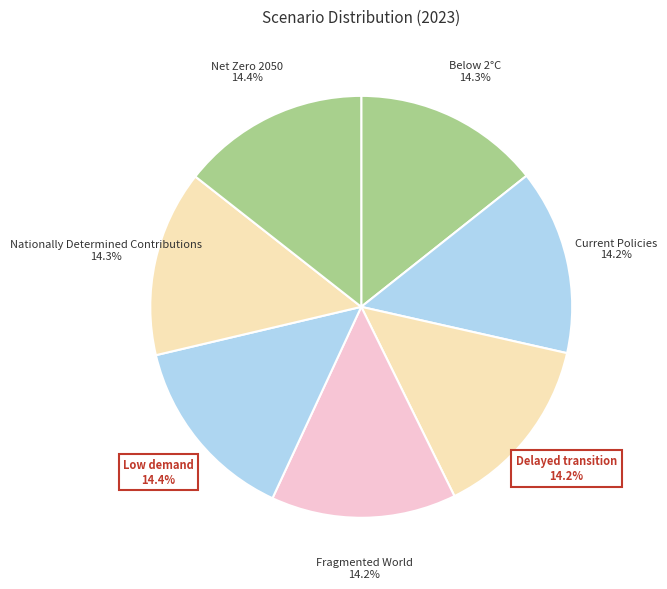

Is the sum of Low demand and Net Zero 2050 greater than half?

No